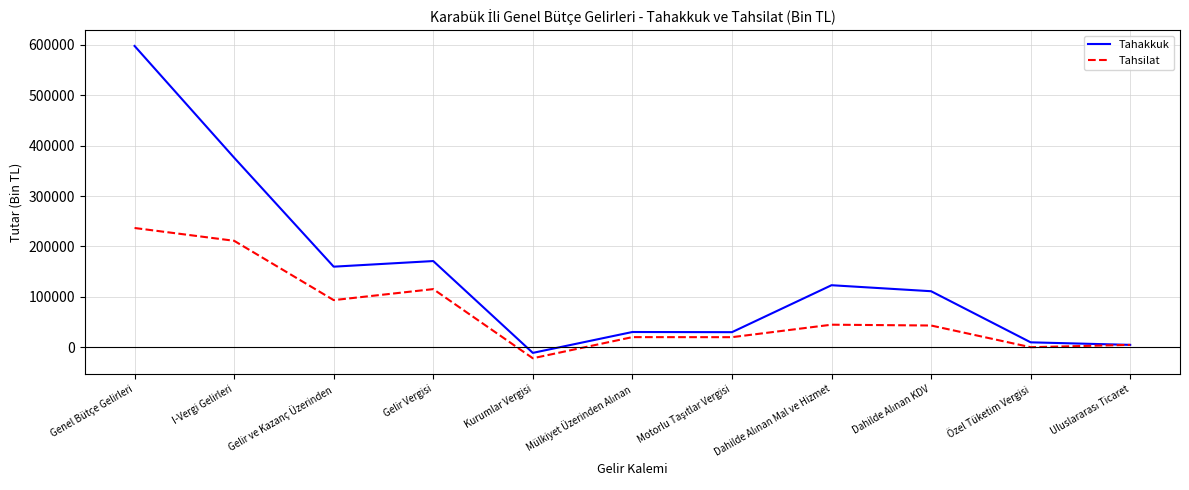

True or false: Tahakkuk has a value of 306175 at Genel Bütçe Gelirleri.

False